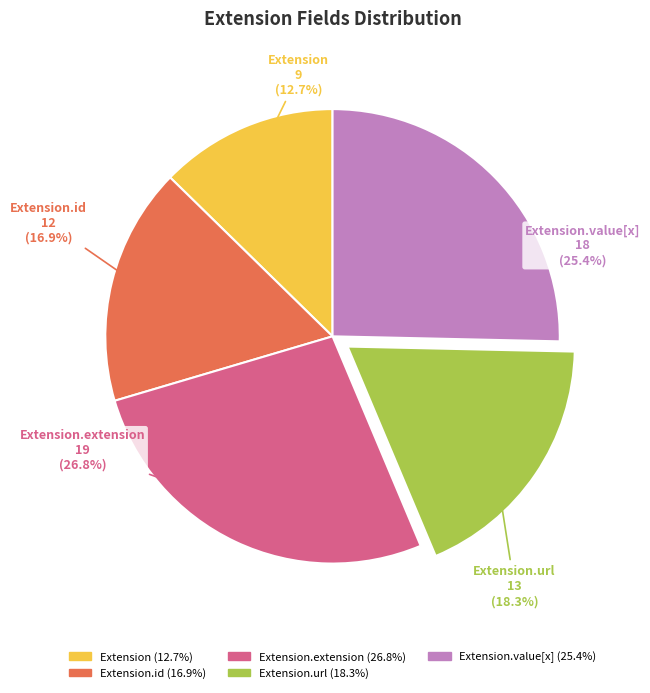

Which slice is the smallest?

Extension